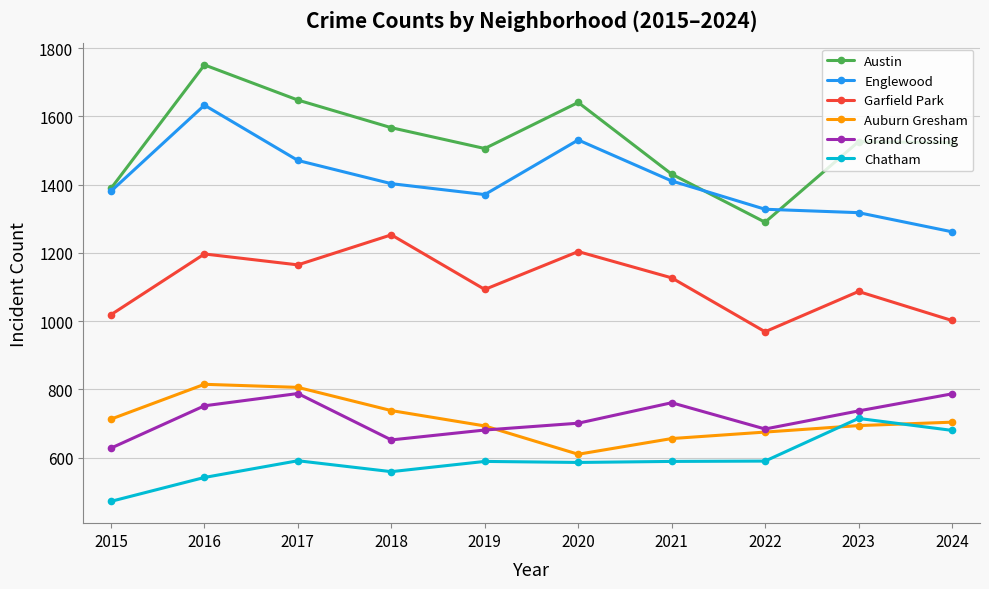

What value does the Grand Crossing series have at 2016, to the nearest 50?

750